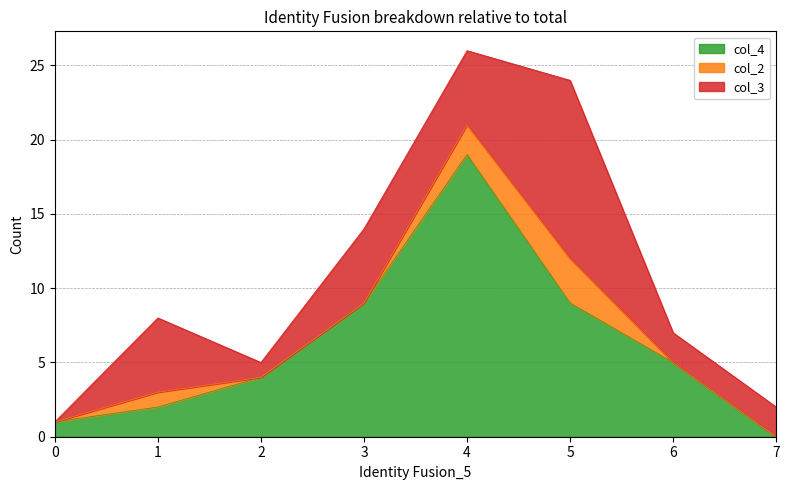

Reading left to right, what are all the values shown in this chart?

col_4: 0=1	1=2	2=4	3=9	4=19	5=9	6=5	7=0
col_2: 0=0	1=1	2=0	3=0	4=2	5=3	6=0	7=0
col_3: 0=0	1=5	2=1	3=5	4=5	5=12	6=2	7=2